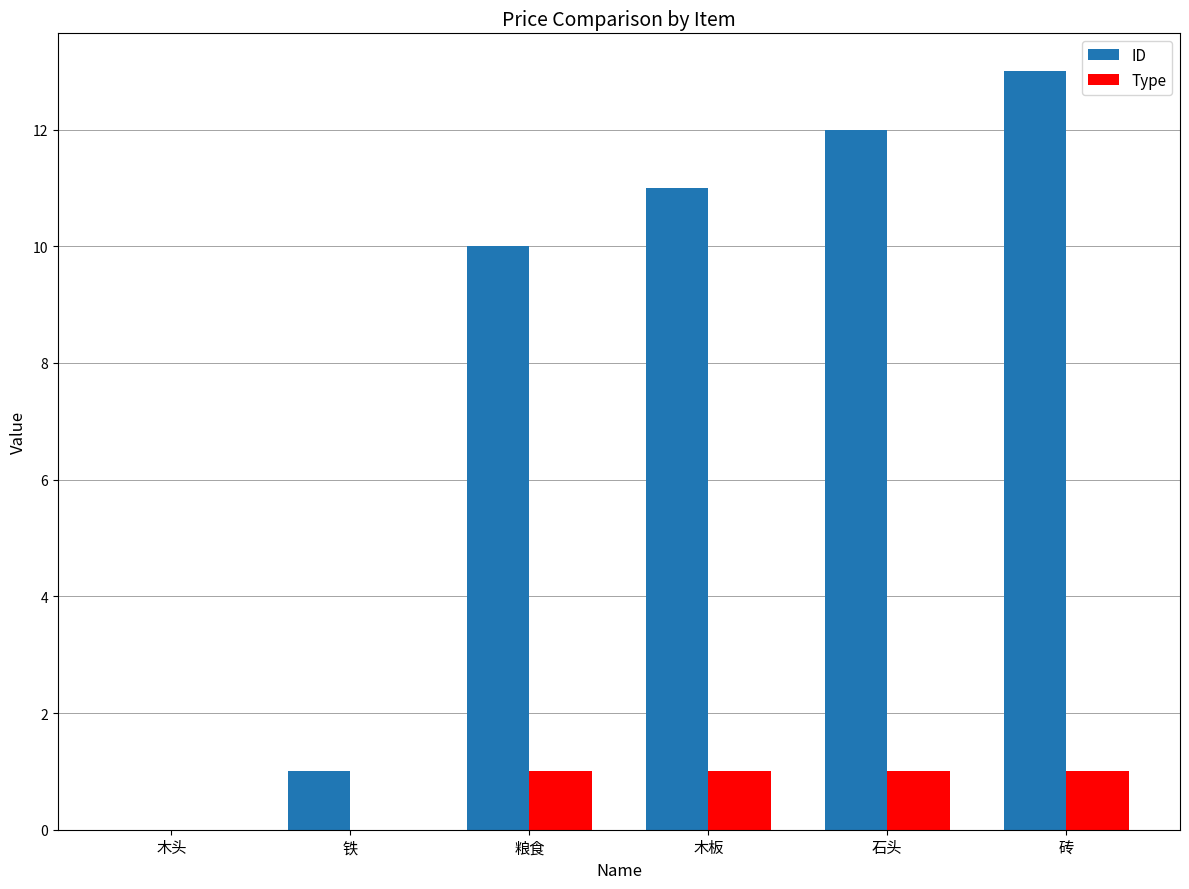

Which series has the largest total across all categories?

ID